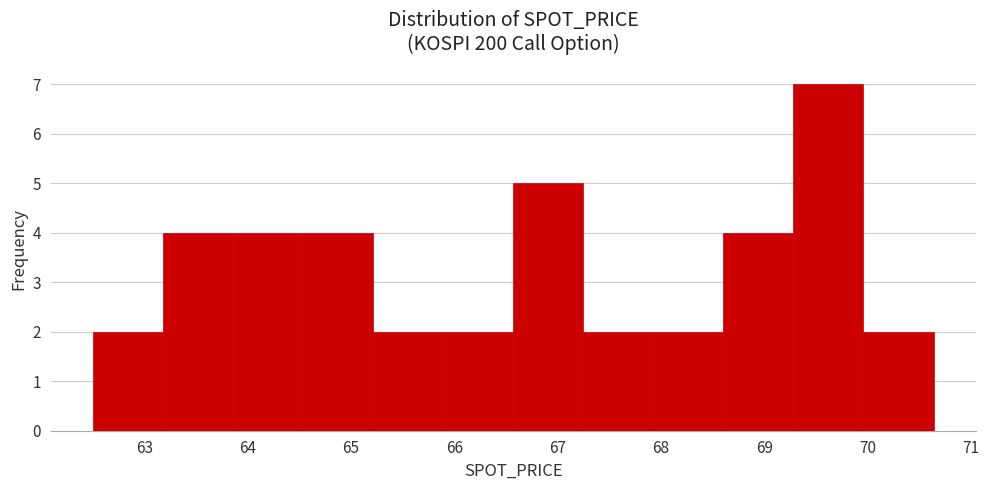

Reading left to right, list every bar in this chart as the range it spans on the x-axis followed by its height. Neither the bar edges nor the heights are printed on the chart, so give them approximately, as read against the axes.

62.5 to 63.2: 2
63.2 to 63.9: 4
63.9 to 64.5: 4
64.5 to 65.2: 4
65.2 to 65.9: 2
65.9 to 66.6: 2
66.6 to 67.2: 5
67.2 to 67.9: 2
67.9 to 68.6: 2
68.6 to 69.3: 4
69.3 to 70.0: 7
70.0 to 70.6: 2